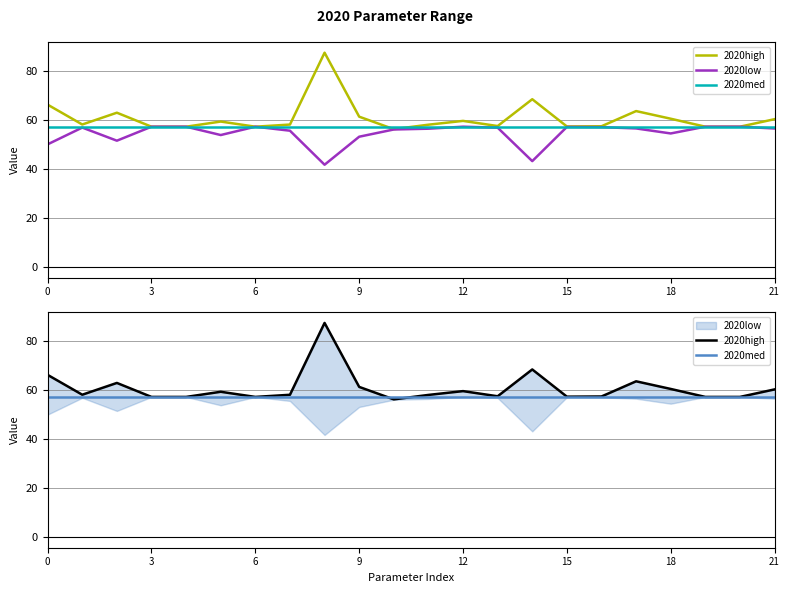

What is the difference between the highest and lowest values at 8?

45.8